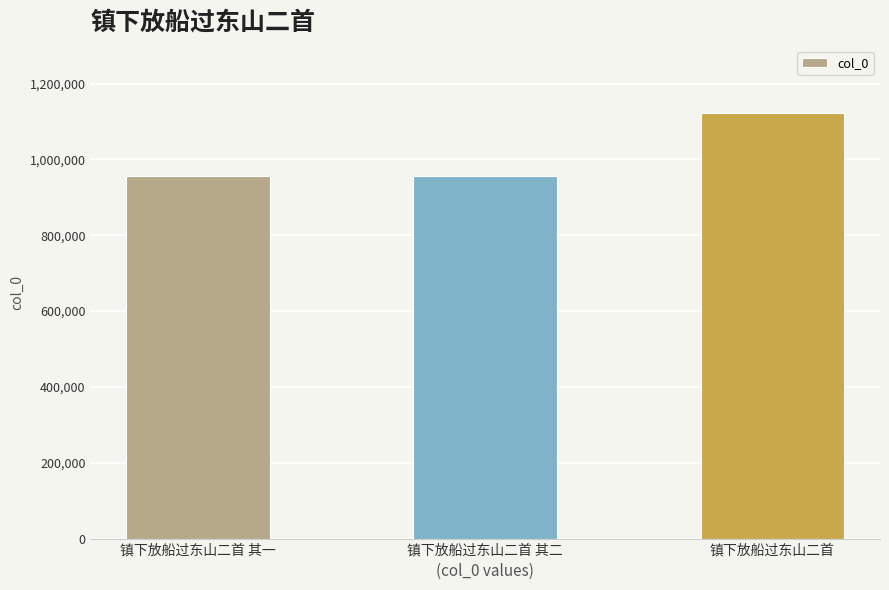

Approximately how many times larger is the value at 镇下放船过东山二首 其二 compared to 镇下放船过东山二首 其一?

1.0